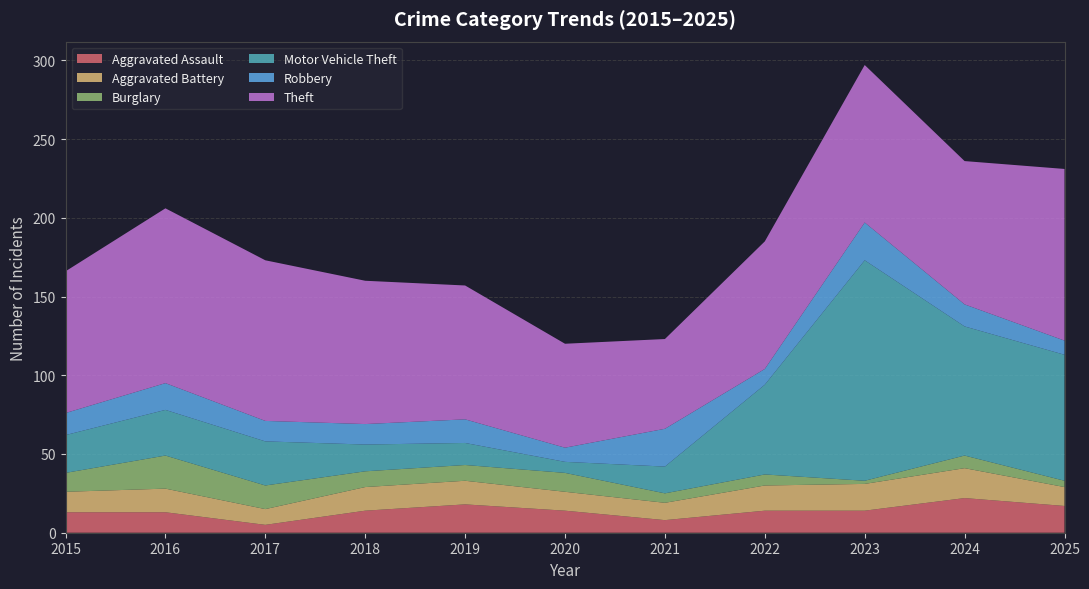

Reading left to right, list all the values displayed in this chart.

Aggravated Assault: 13	13	5	14	18	14	8	14	14	22	17
Aggravated Battery: 13	15	10	15	15	12	11	16	17	19	12
Burglary: 12	21	15	10	10	12	6	7	2	8	4
Motor Vehicle Theft: 24	29	28	17	14	7	17	57	140	82	80
Robbery: 14	17	13	13	15	9	24	10	24	14	9
Theft: 90	111	102	91	85	66	57	81	100	91	109